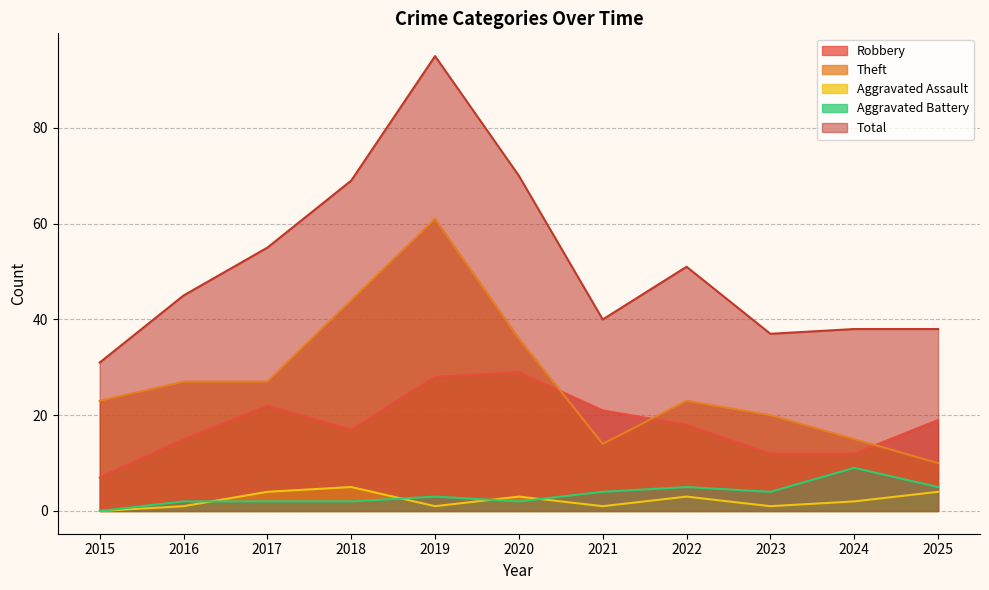

Where does the Theft series first go above 23?

2016